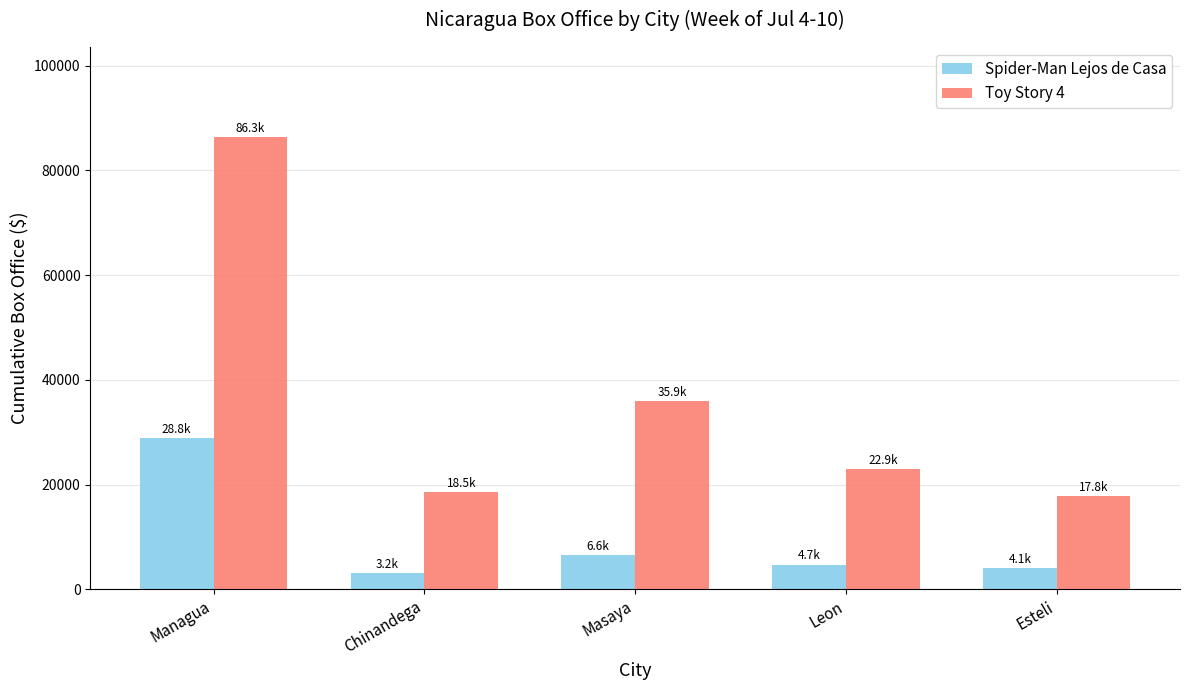

Is the value of Spider-Man Lejos de Casa at Chinandega greater than the value of Toy Story 4 at Esteli?

No